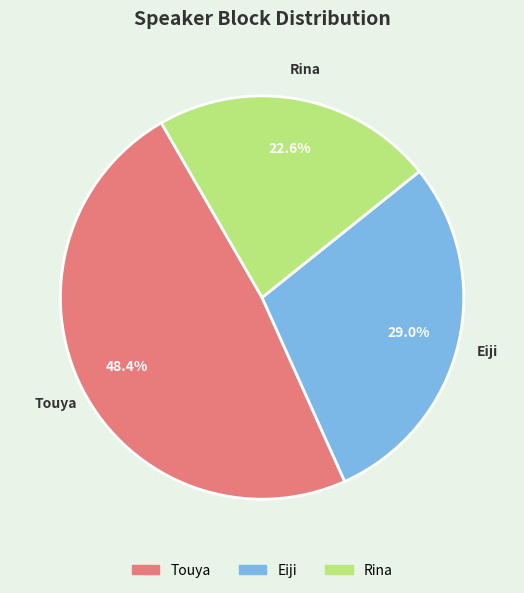

Between Touya and Eiji, which is larger?

Touya